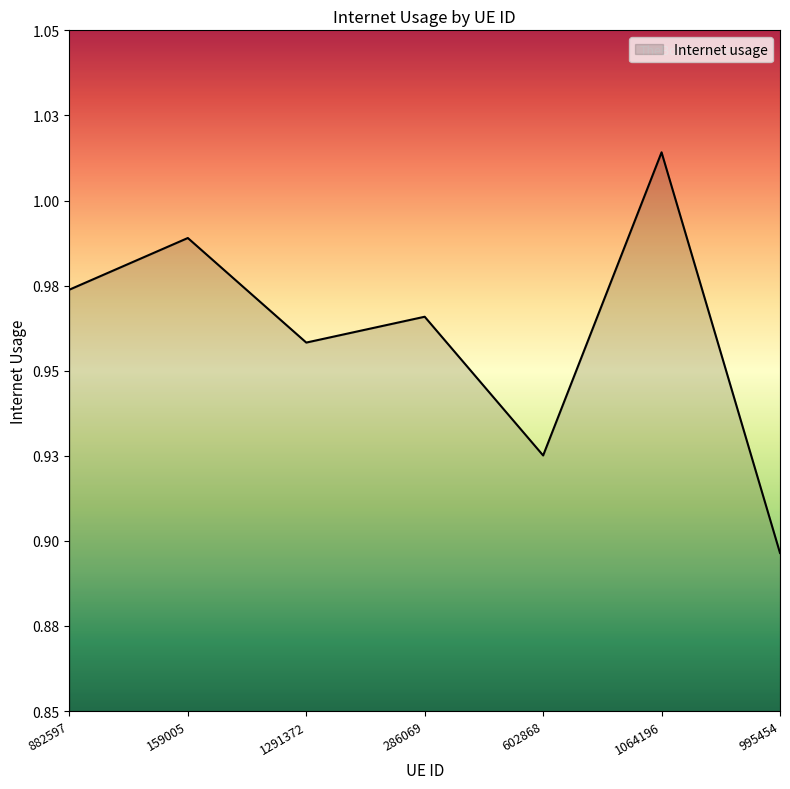

How many points are higher than both their immediate neighbors (excluding endpoints)?

3